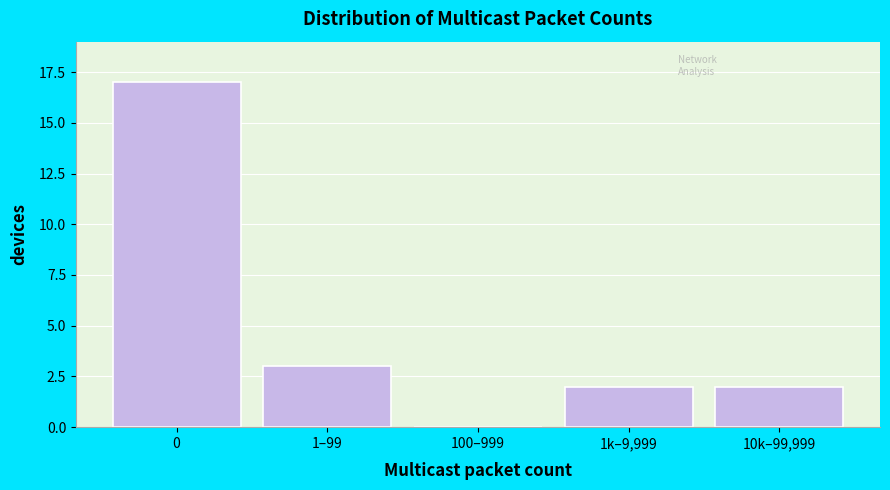

Reading right to left, extract all data points from this chart.

10k–99,999=2	1k–9,999=2	100–999=0	1–99=3	0=17